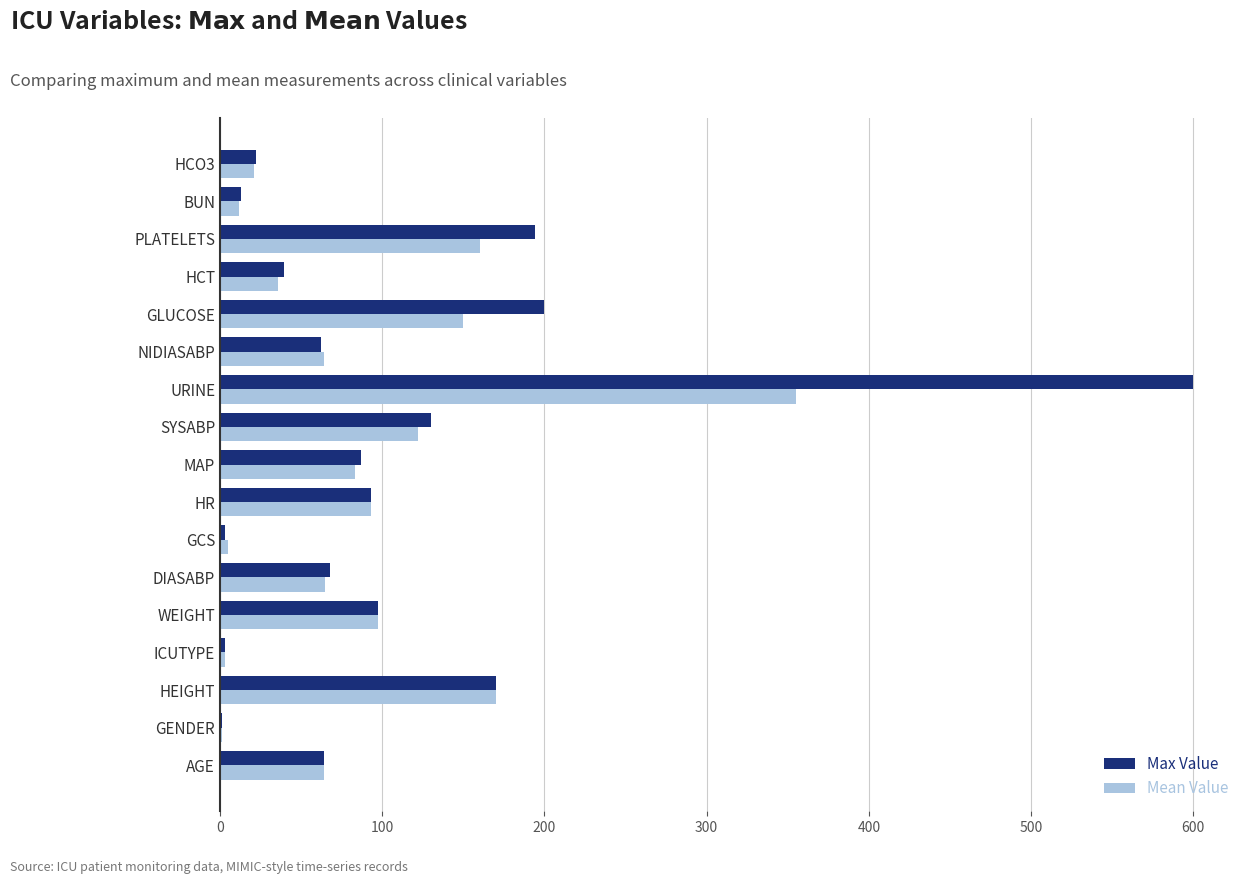

What is the total value across all series at URINE?

955.0